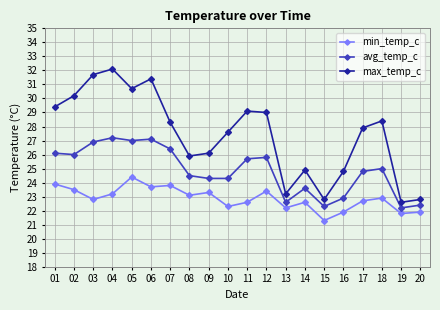

True or false: min_temp_c and avg_temp_c cross at least once.

False